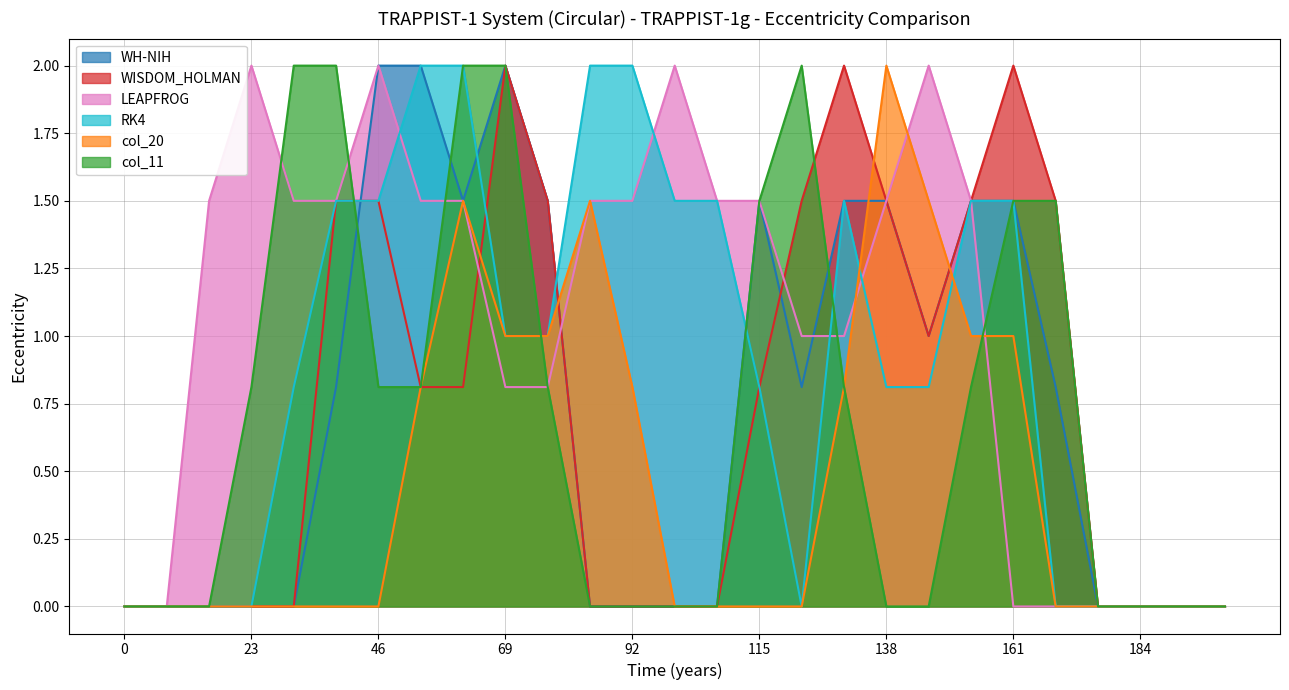

What is the total value across all series at 161?

7.5